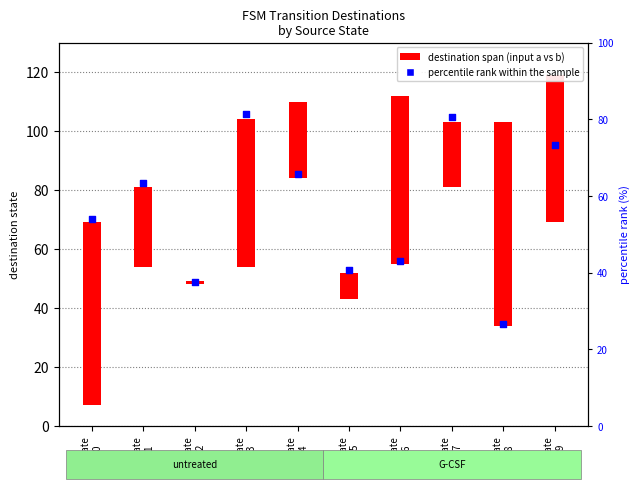

Which series reaches the maximum Y coordinate?

percentile rank within the sample